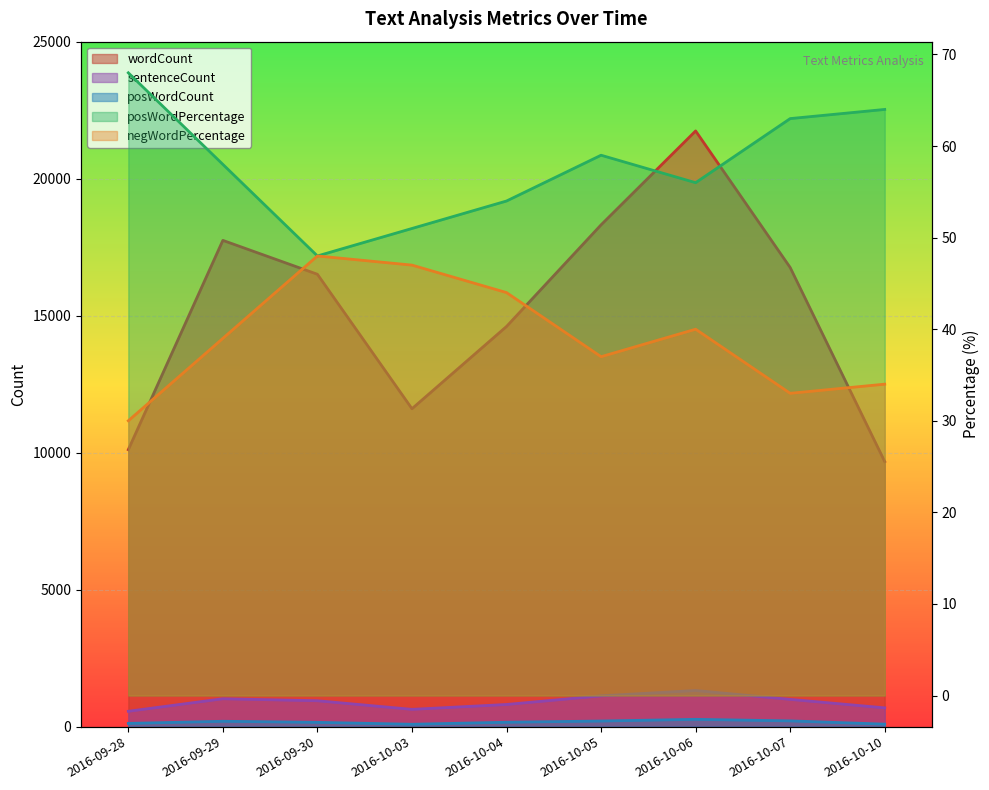

Which series has the largest total across all categories?

wordCount